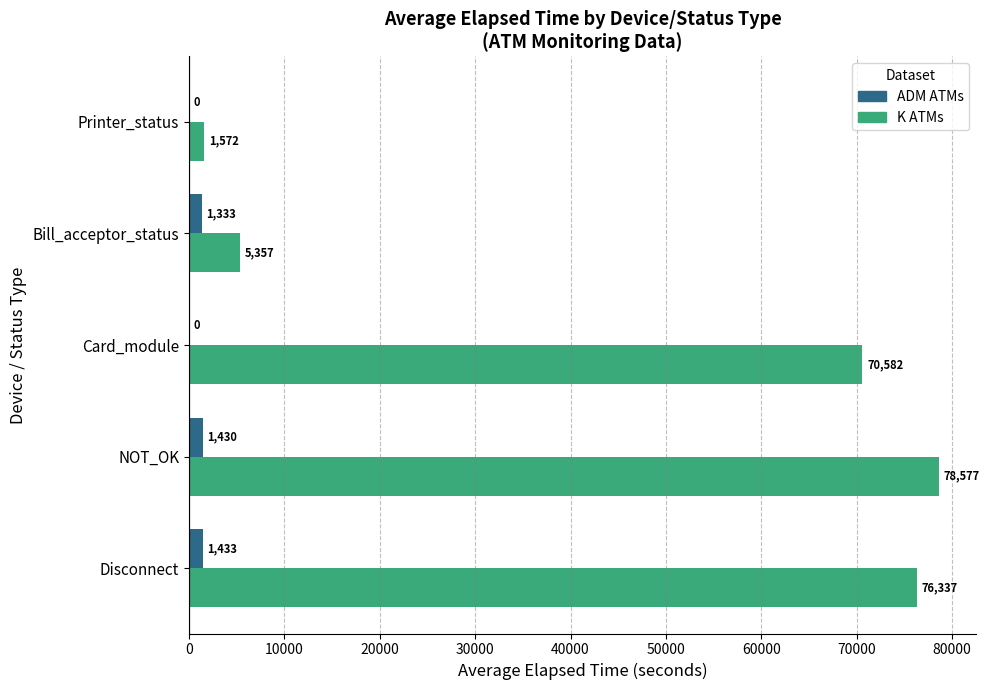

What is the total value across all series at Bill_acceptor_status?

6690